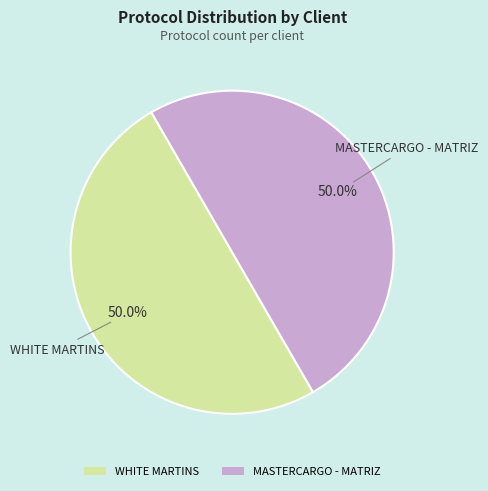

Approximately how many times larger is the value at WHITE MARTINS compared to MASTERCARGO - MATRIZ?

1.0